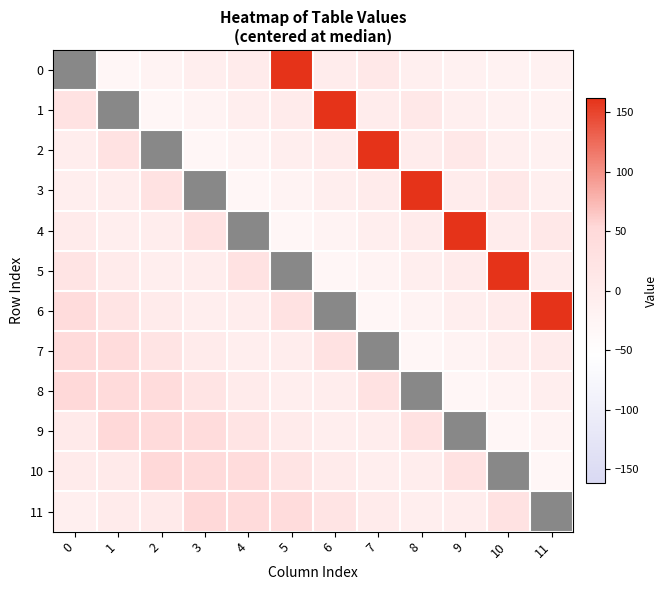

The 9 series shows 12.1 at 2. True or false?

False